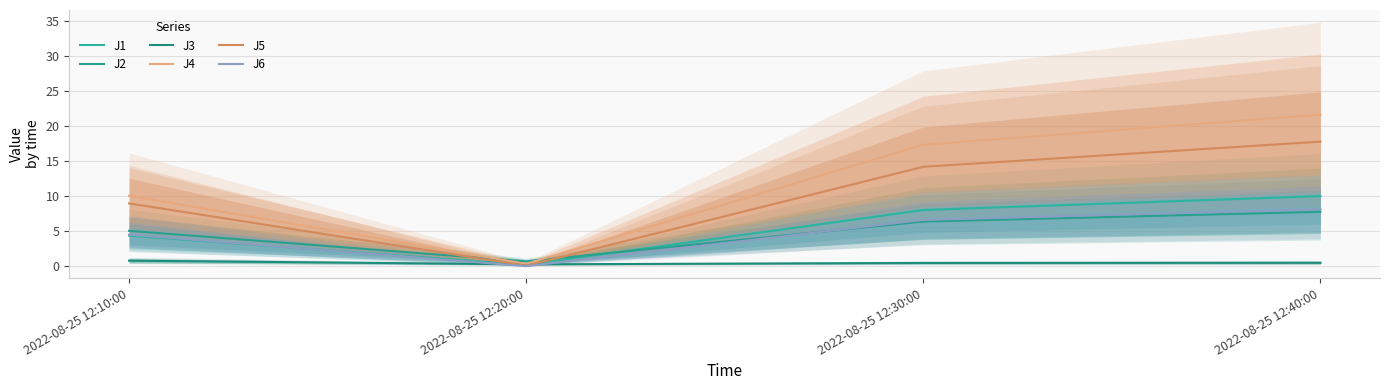

At which category is the sum across all series the highest?

2022-08-25 12:40:00